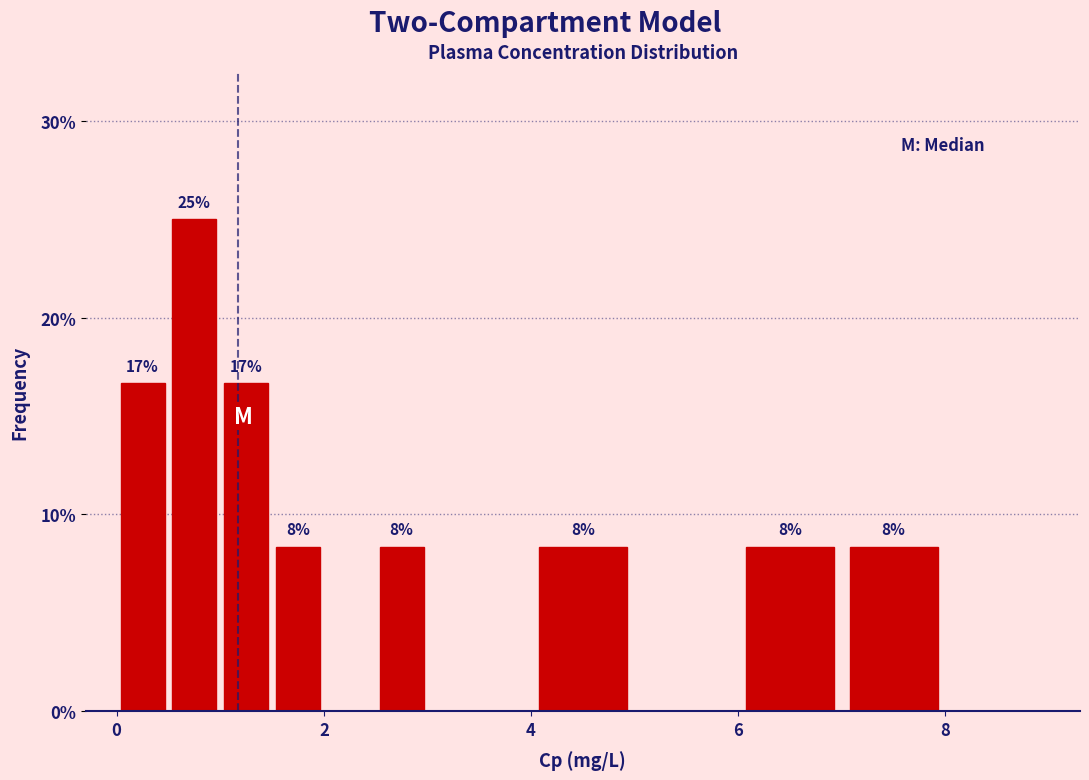

Around what value on the x-axis is the tallest bar? Give the approximate position of its centre, as read against the axis.

0.8